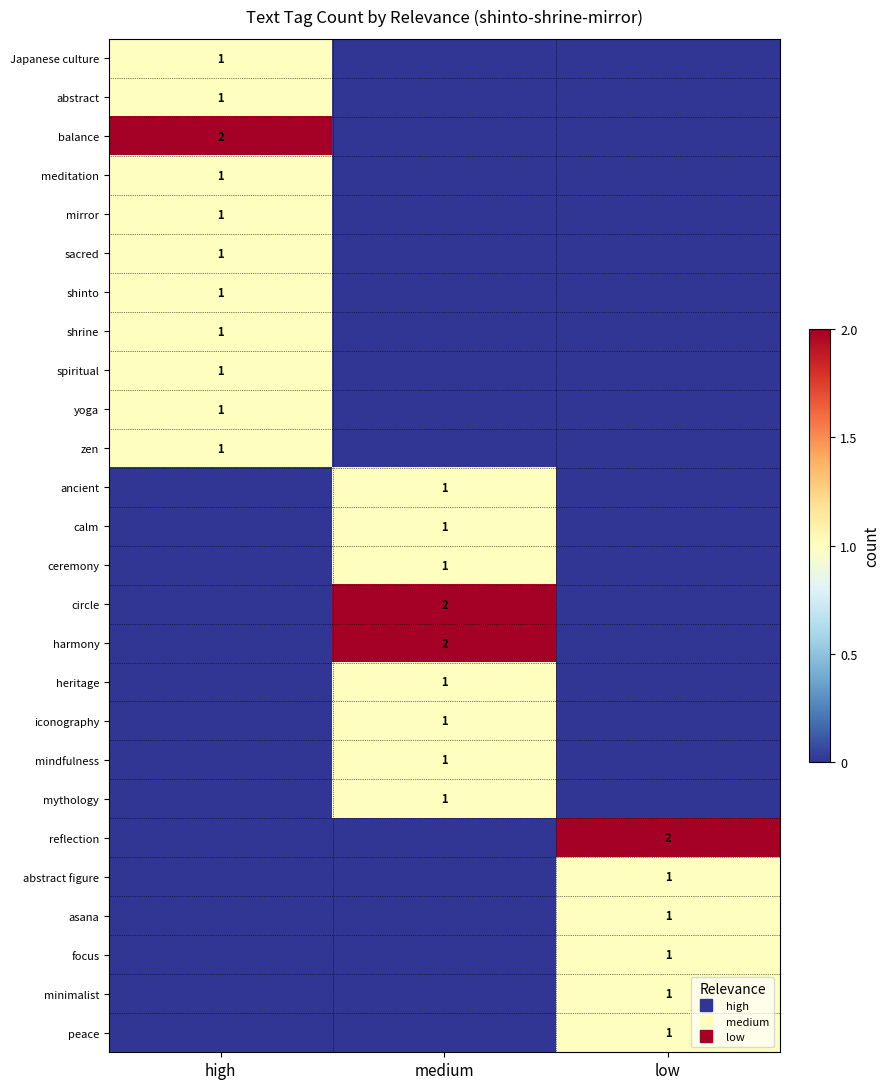

How many values in mythology are above zero?

1